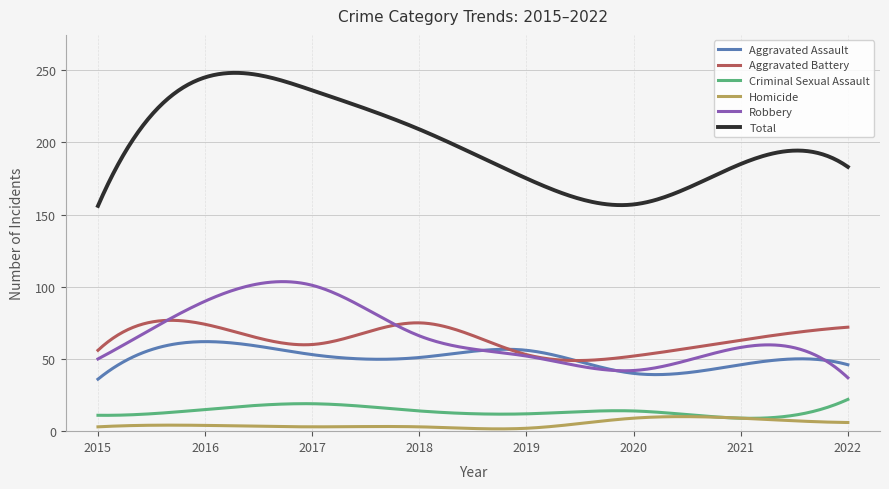

What is the maximum value shown in the chart?

248.1